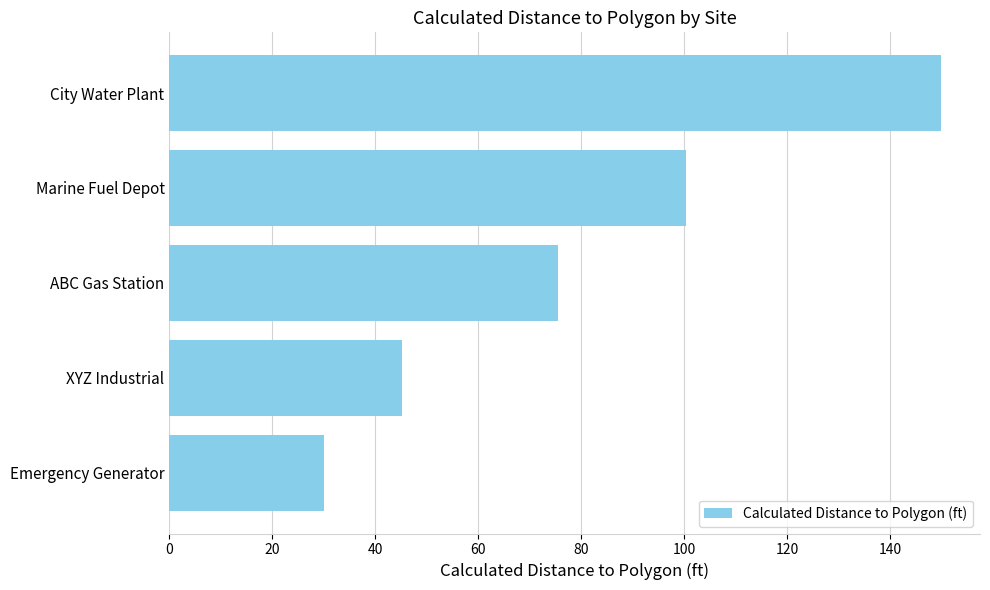

How many distinct data groups are displayed?

1